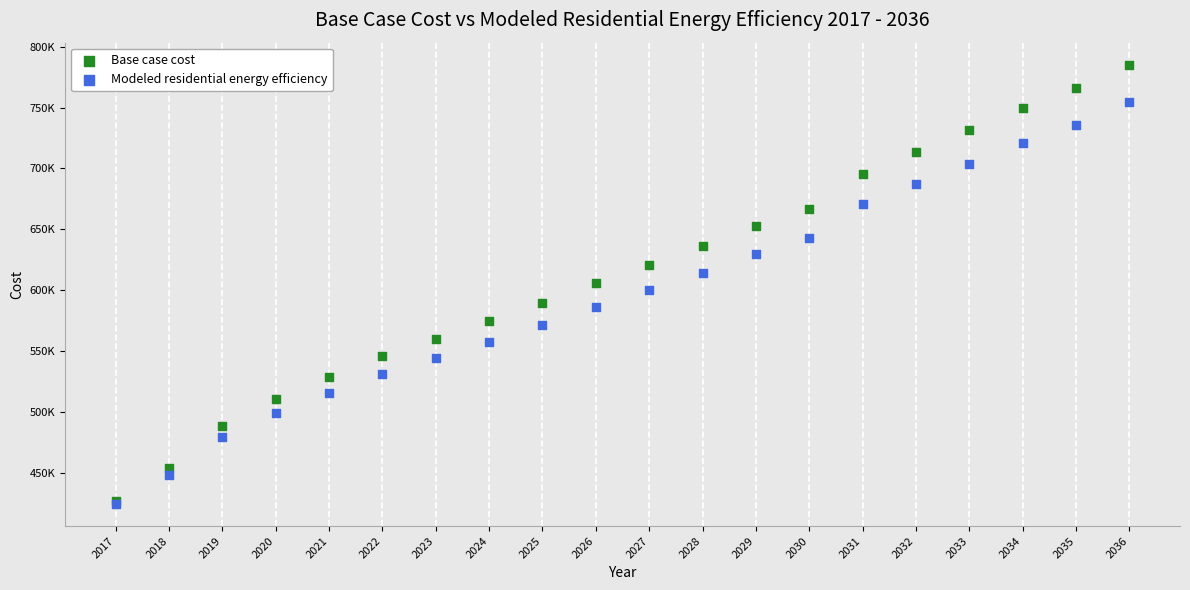

Which series reaches the maximum Y coordinate?

Base case cost